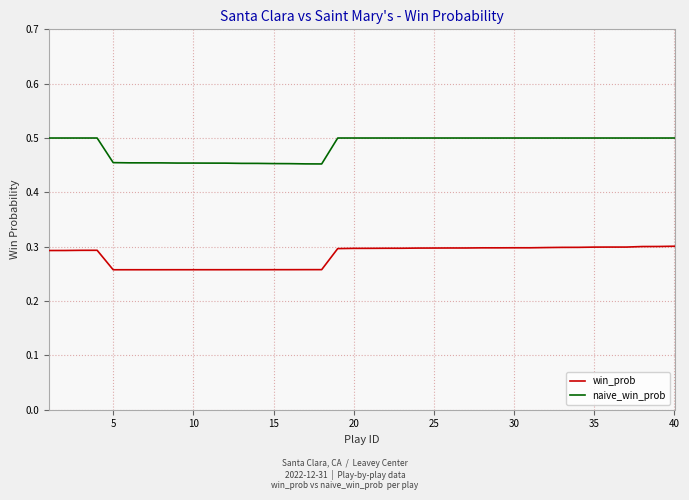

True or false: win_prob and naive_win_prob intersect in this chart.

False